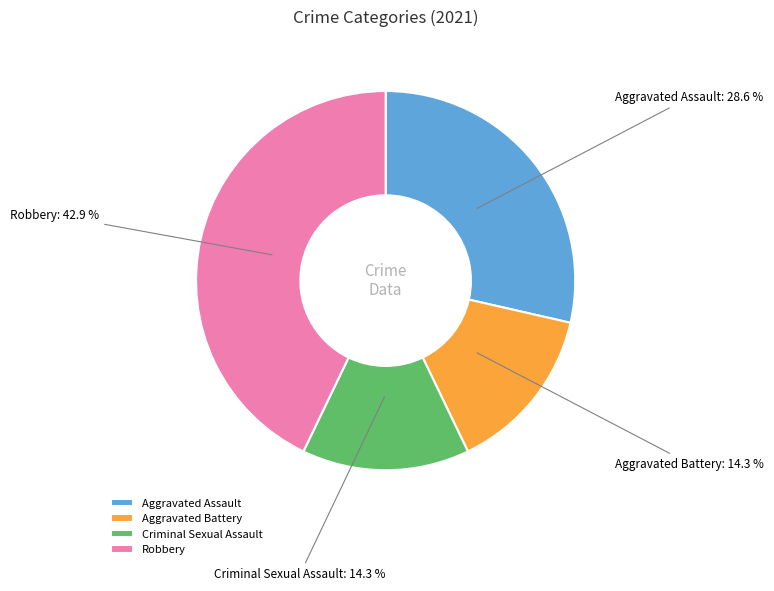

To the nearest percent, what is the difference between the largest and smallest slice percentages?

29%